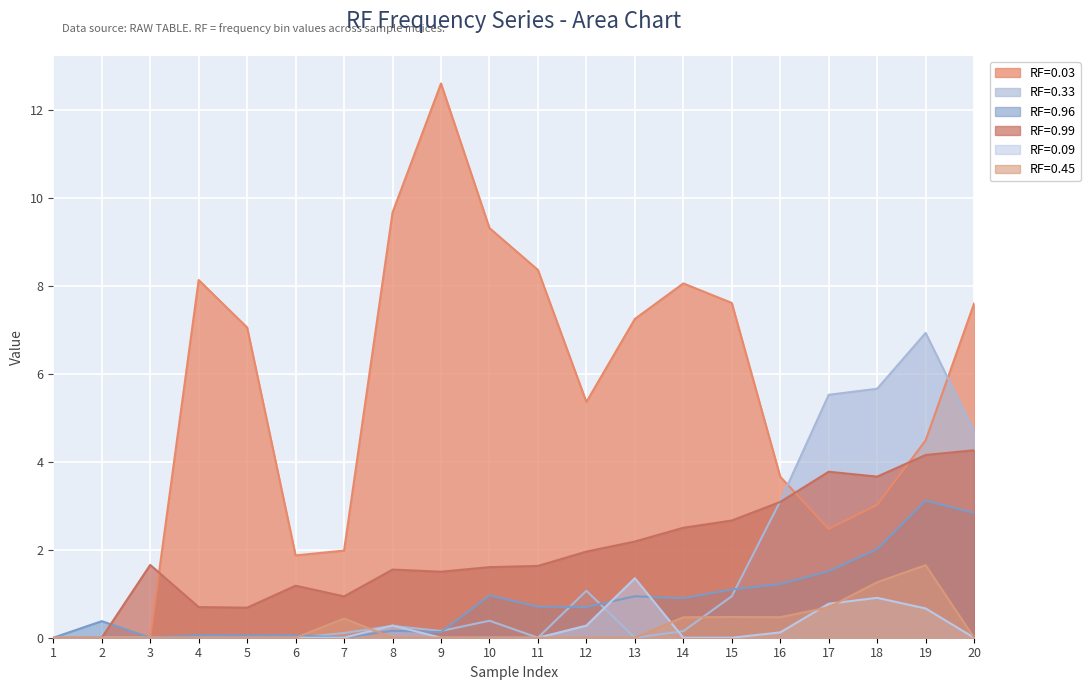

Which series changed the most between 6 and 8?

RF=0.03